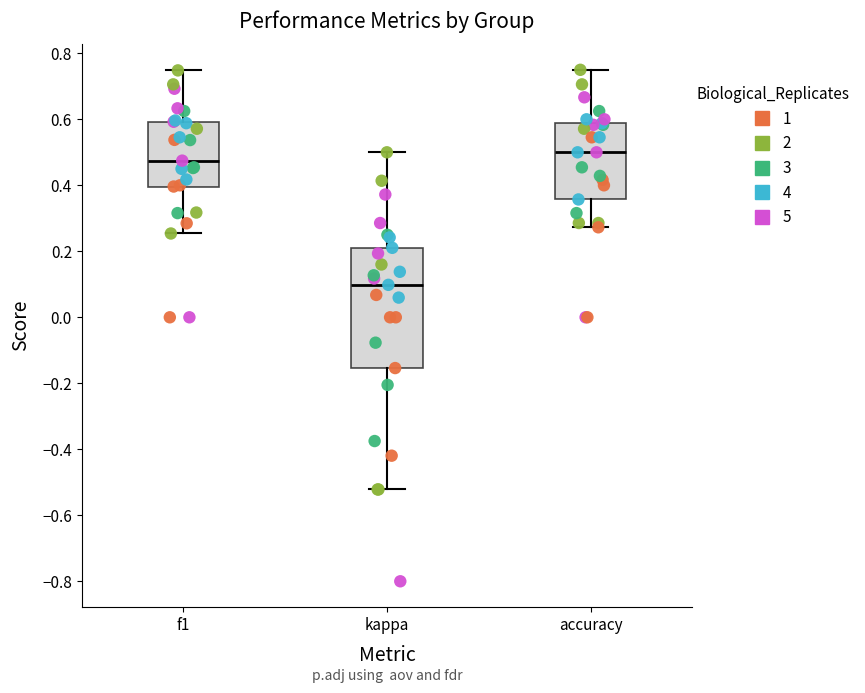

Reading left to right, transcribe this box plot: for each box, give where its median line is, the range the box spans, and where its two whiskers end, as read against the y-axis. The values are not printed on the chart, so give them approximately, as read against the axis.

f1: median 0.48, box 0.40 to 0.60, whiskers 0.26 to 0.74
kappa: median 0.10, box -0.16 to 0.22, whiskers -0.52 to 0.50
accuracy: median 0.50, box 0.36 to 0.58, whiskers 0.28 to 0.76